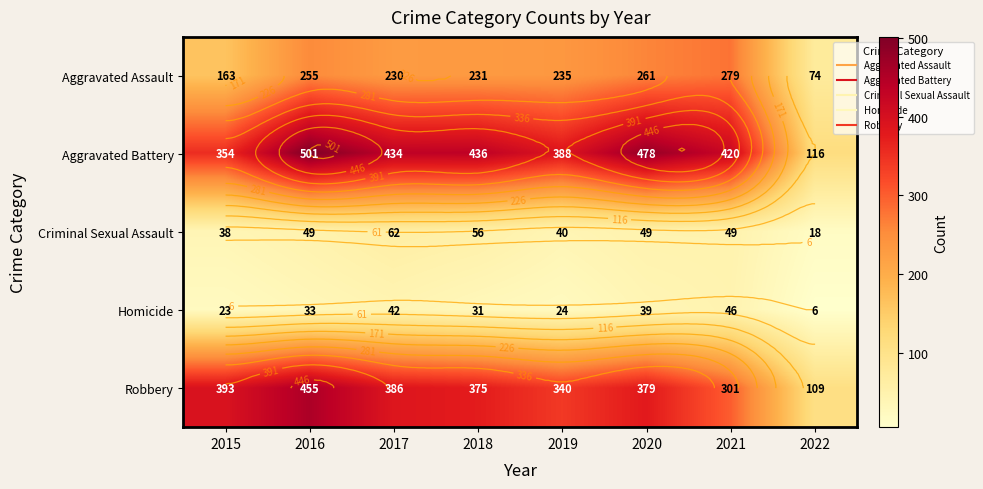

What is the difference between the maximum and minimum values in the Homicide series?

40